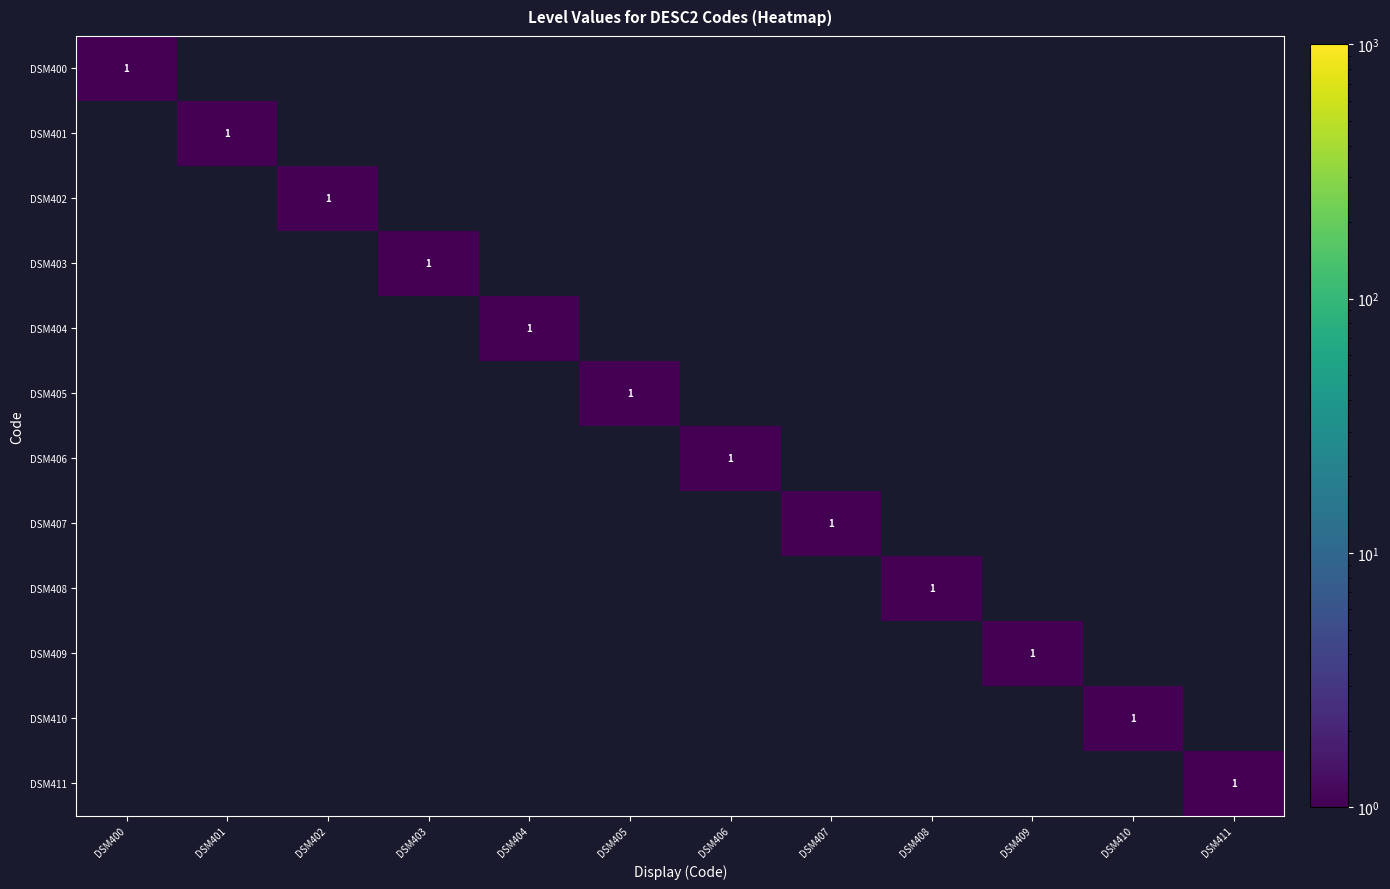

The value of DSM402 at DSM402 is 1. True or false?

True